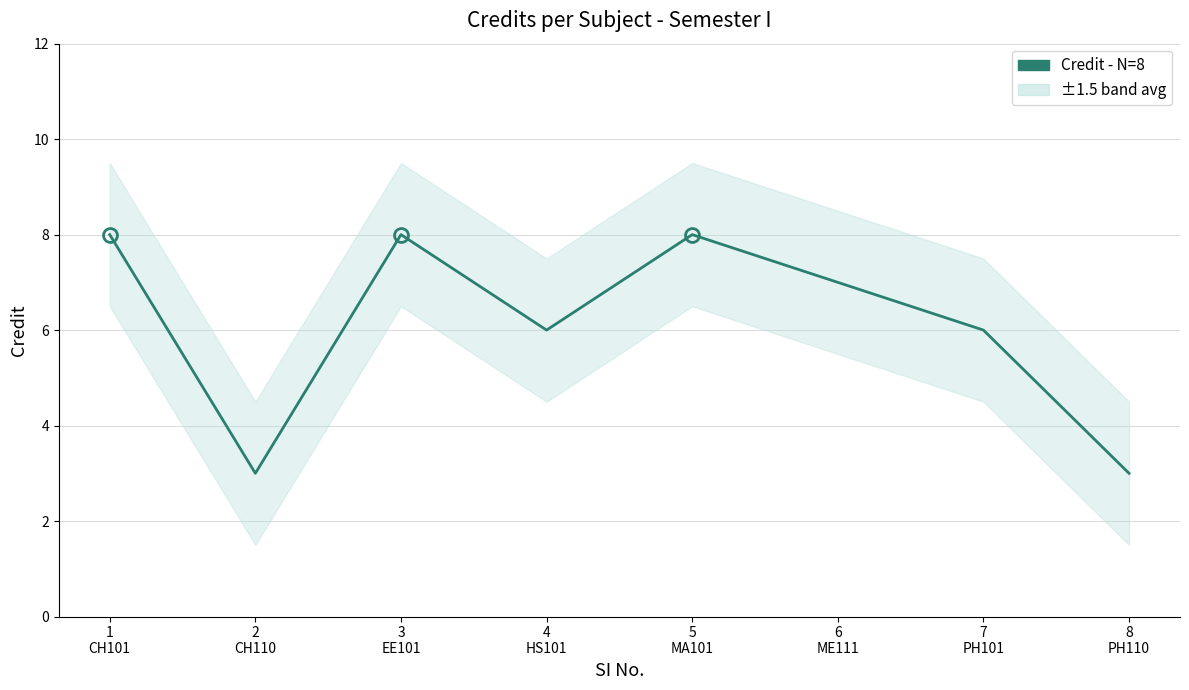

Reading left to right, what are all the values shown in this chart?

8	3	8	6	8	7	6	3